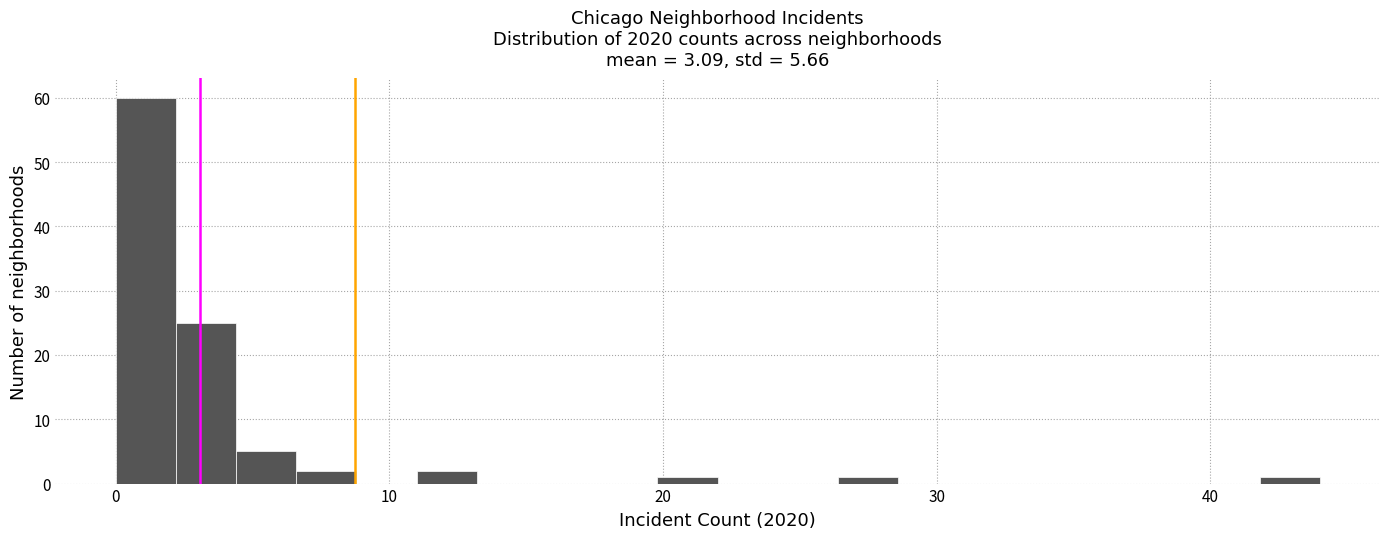

Around what value on the x-axis is the tallest bar? Give the approximate position of its centre, as read against the axis.

1